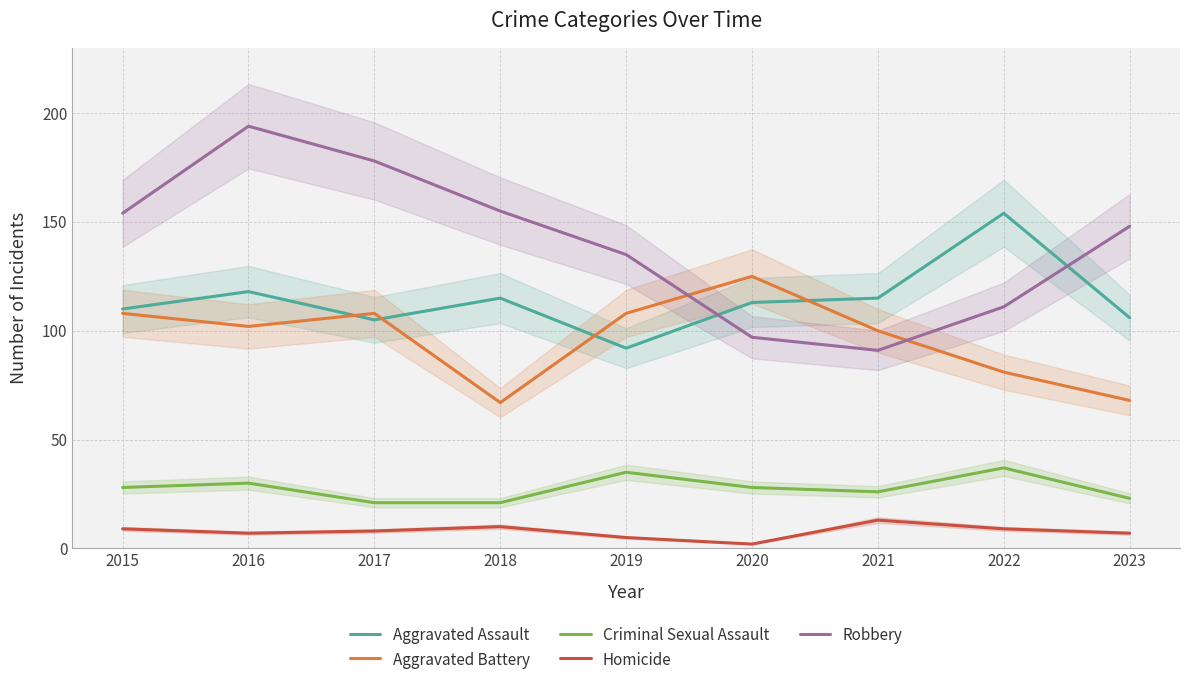

Reading left to right, list all the values displayed in this chart.

Aggravated Assault: 2015=110	2016=118	2017=105	2018=115	2019=92	2020=113	2021=115	2022=154	2023=106
Aggravated Battery: 2015=108	2016=102	2017=108	2018=67	2019=108	2020=125	2021=100	2022=81	2023=68
Criminal Sexual Assault: 2015=28	2016=30	2017=21	2018=21	2019=35	2020=28	2021=26	2022=37	2023=23
Homicide: 2015=9	2016=7	2017=8	2018=10	2019=5	2020=2	2021=13	2022=9	2023=7
Robbery: 2015=154	2016=194	2017=178	2018=155	2019=135	2020=97	2021=91	2022=111	2023=148